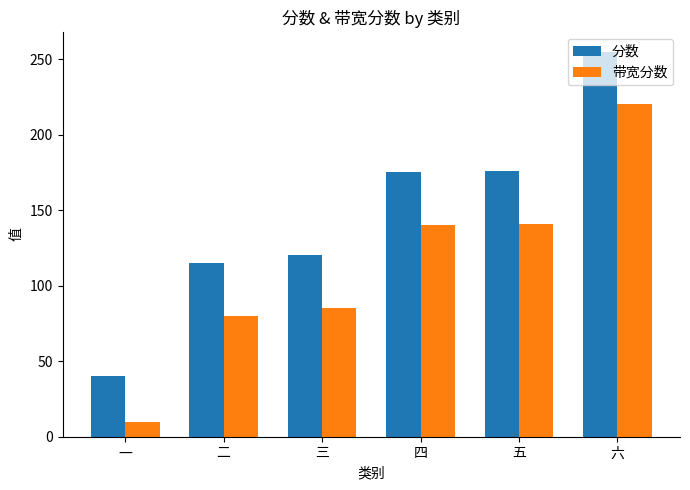

How many data points in 带宽分数 are less than 140?

3